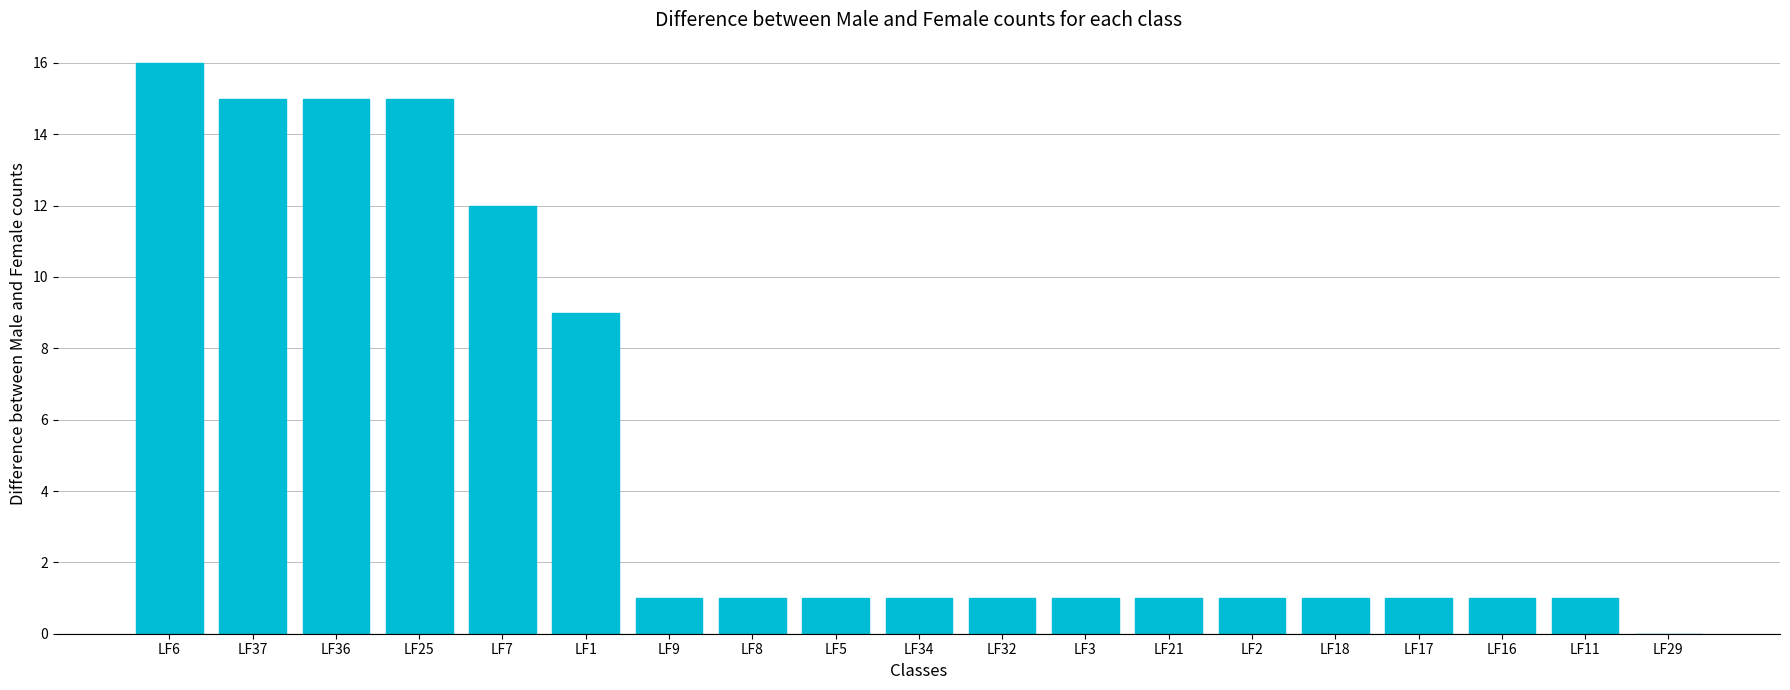

What is the sum of the values at LF29 and LF16?

1